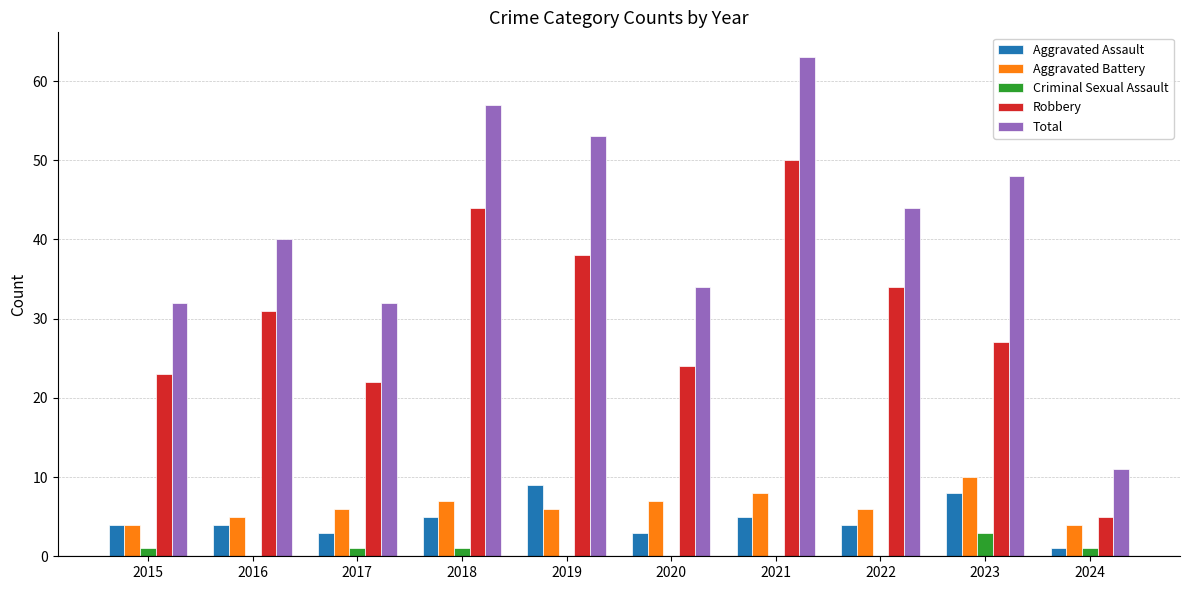

How many categories are shown in the chart?

10